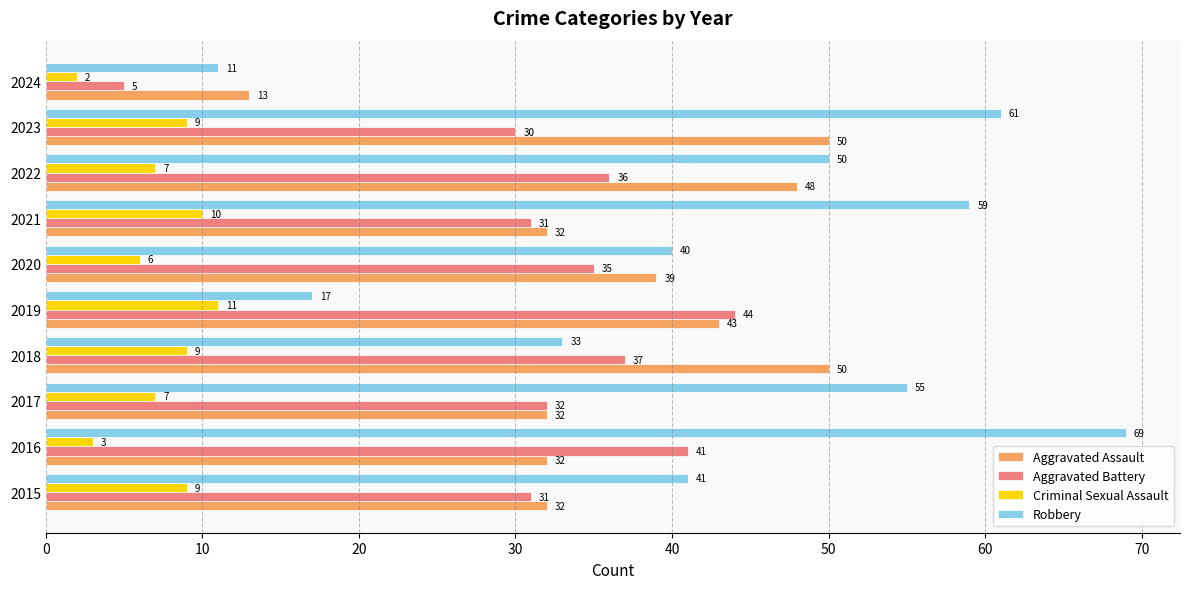

Which series has the widest spread of values?

Robbery